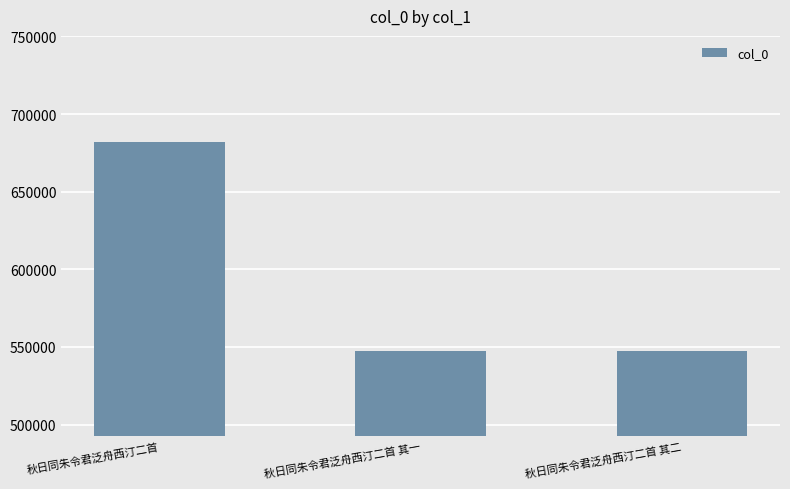

Where is the data nearest to the value 614691?

秋日同朱令君泛舟西汀二首 其二